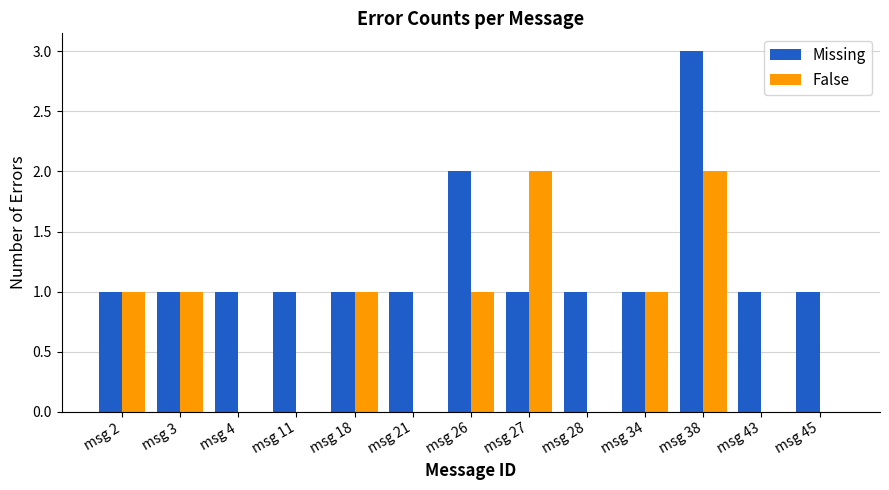

What is the difference between the False values at msg 45 and msg 18?

1